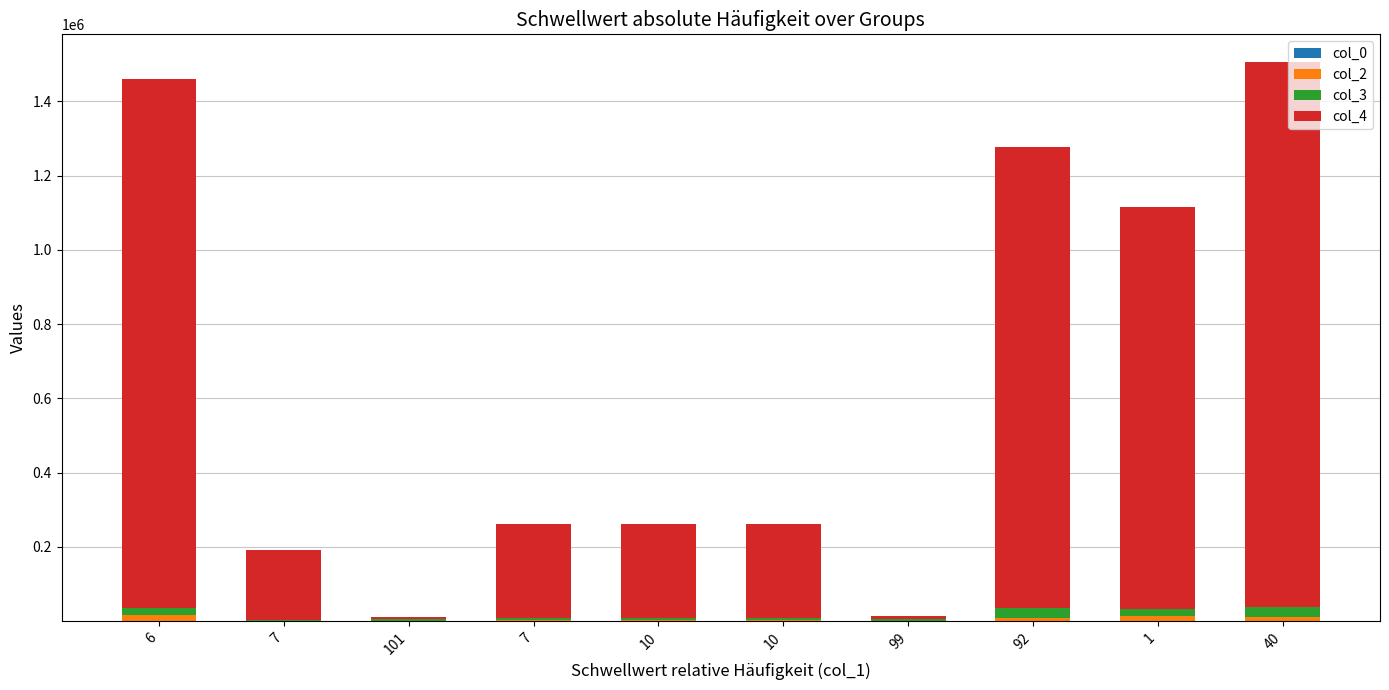

How many data points does each series have?

10